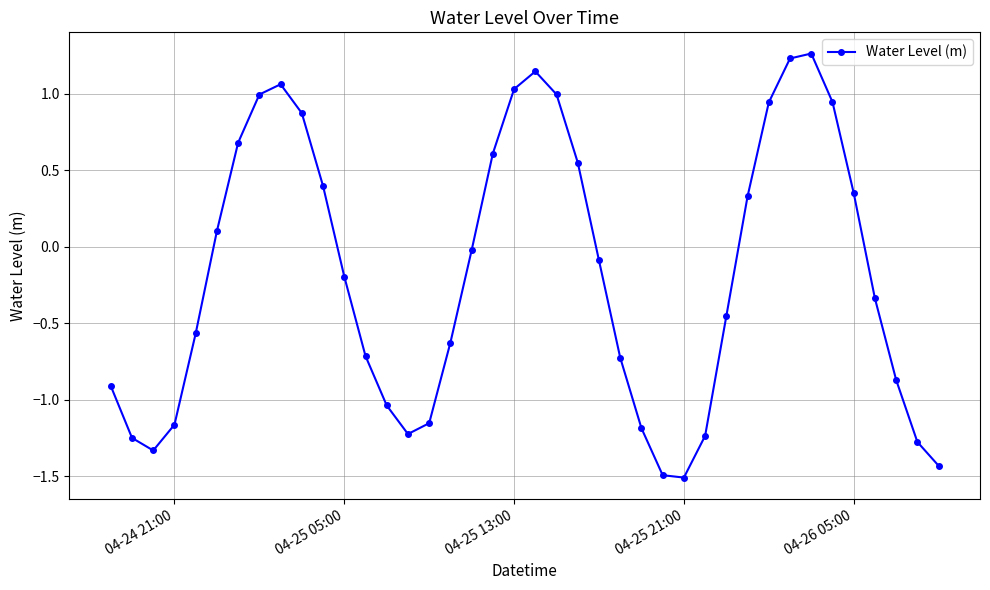

How many lines are shown in the chart?

1